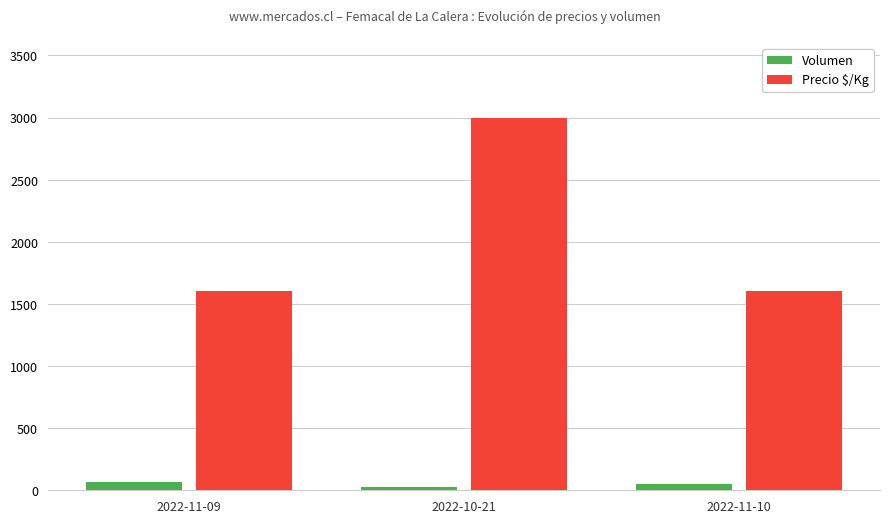

What are all the series names shown in the legend?

Volumen, Precio $/Kg